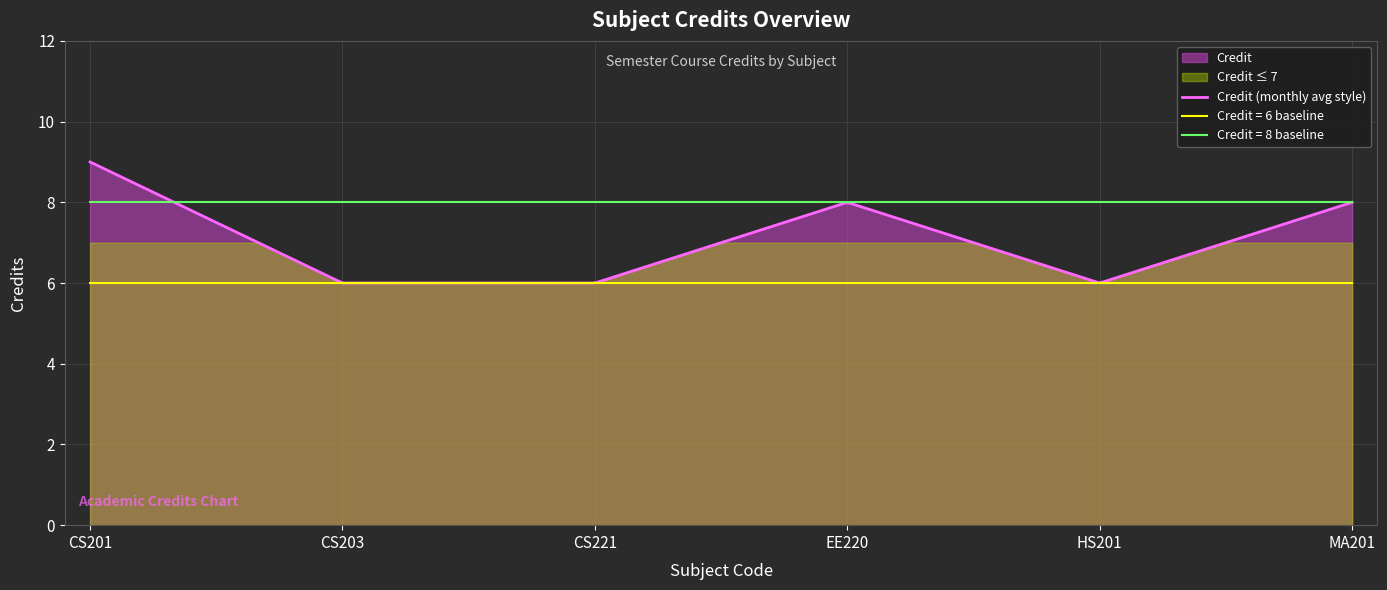

Rank the categories by value from lowest to highest.

CS203, CS221, HS201, EE220, MA201, CS201